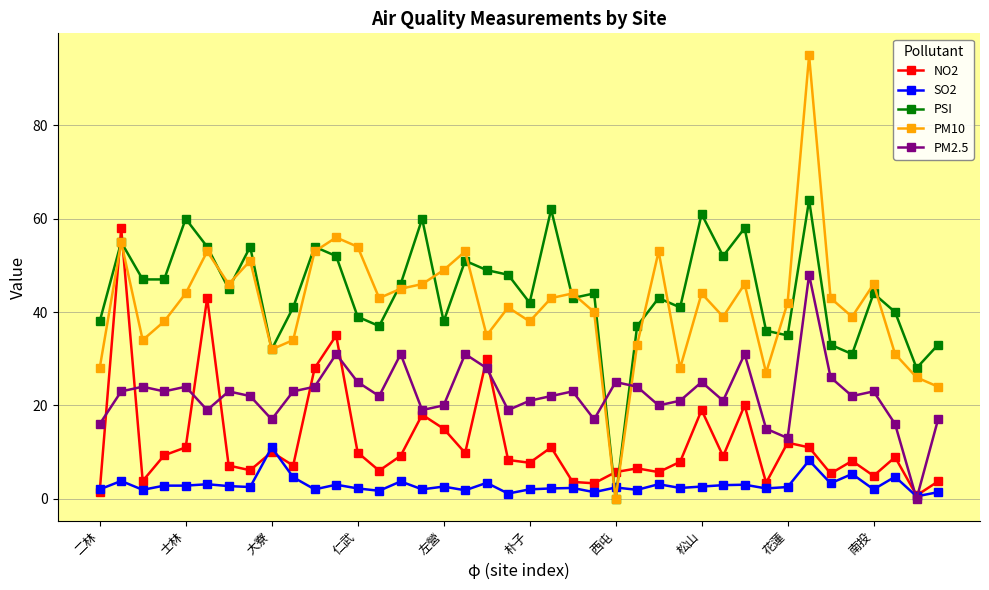

Rank the series by their maximum value, from highest to lowest.

PM10, PSI, NO2, PM2.5, SO2